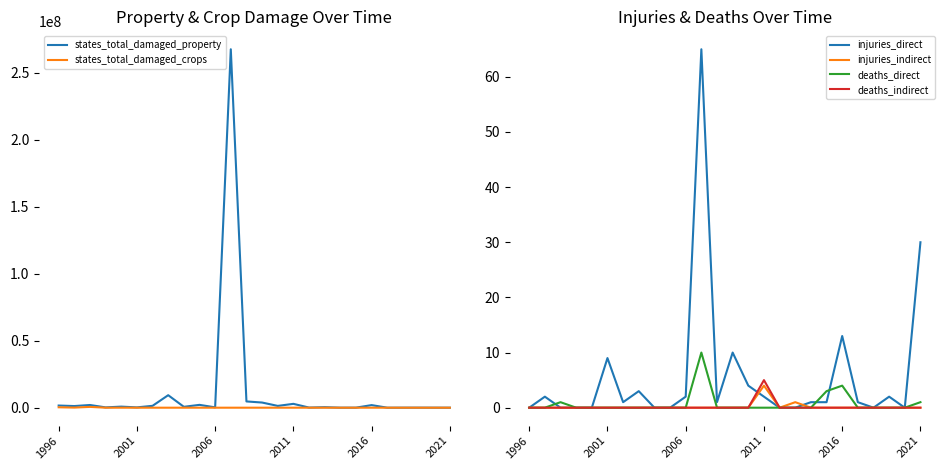

How many lines are shown in the chart?

6